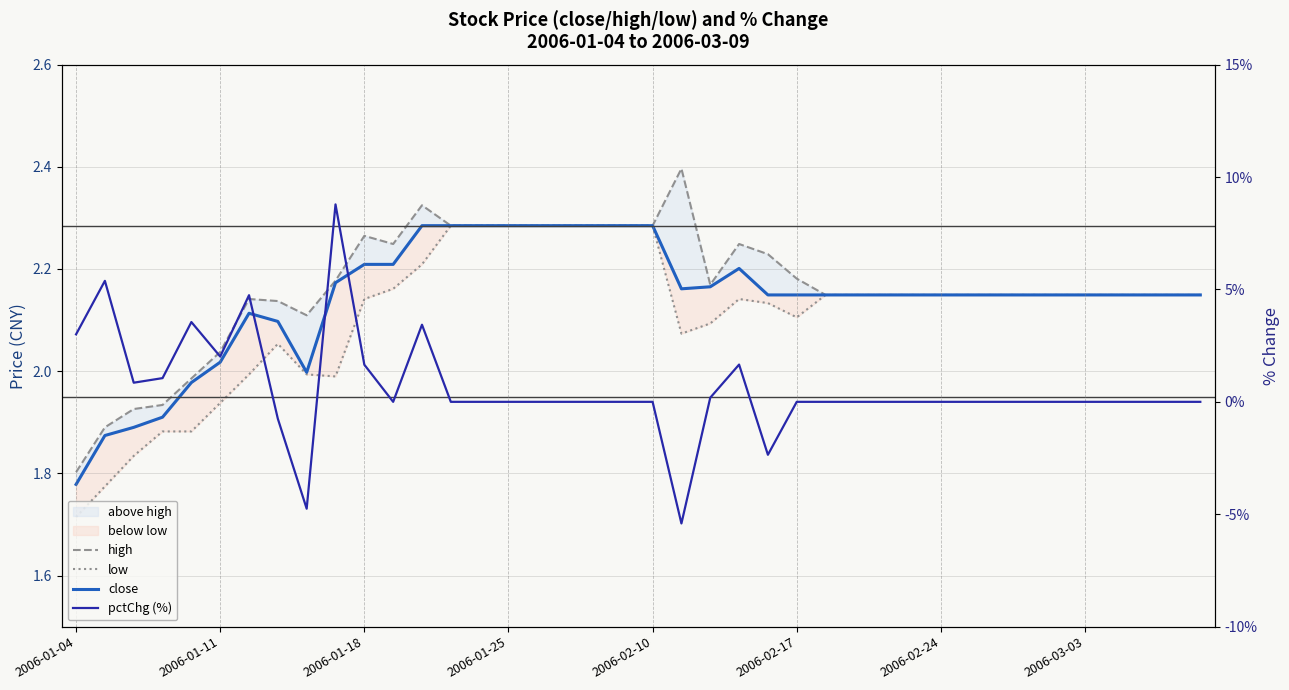

List the series in order of their peak value, lowest first.

low, close, high, pctChg (%)